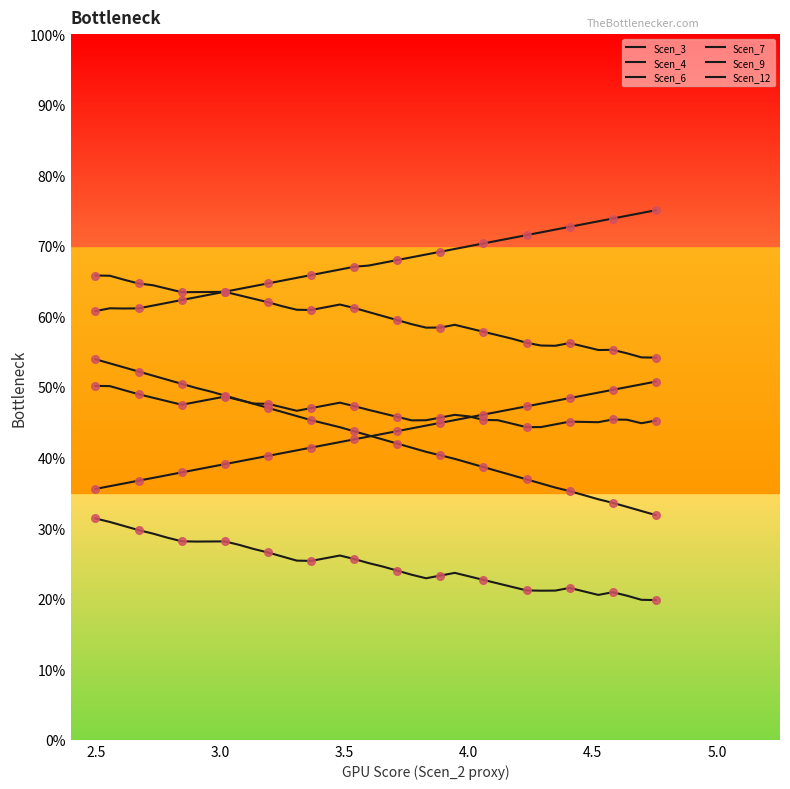

Is this an area chart (filled region under the line)?

No